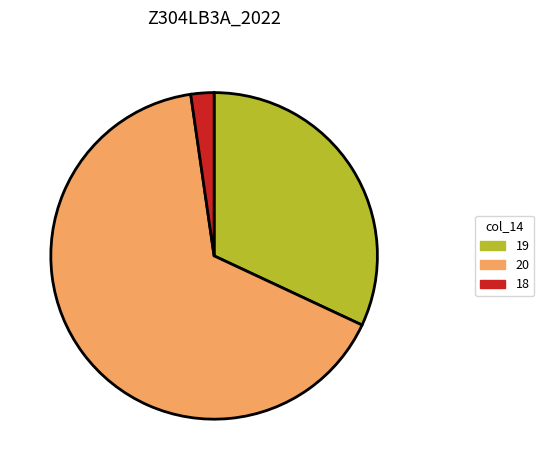

Combined, do 19 and 18 account for over 50%?

No